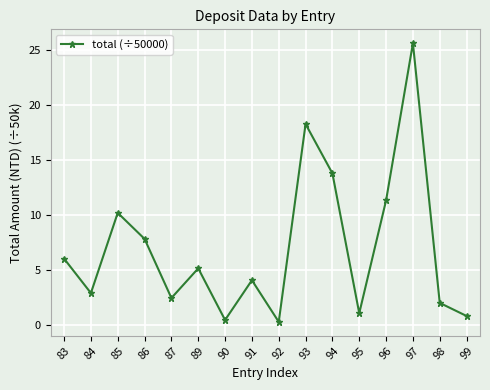

Reading left to right, list all the values displayed in this chart.

6.0	2.9	10.2	7.8	2.4	5.2	0.4	4.1	0.3	18.3	13.8	1.1	11.3	25.7	2.0	0.8